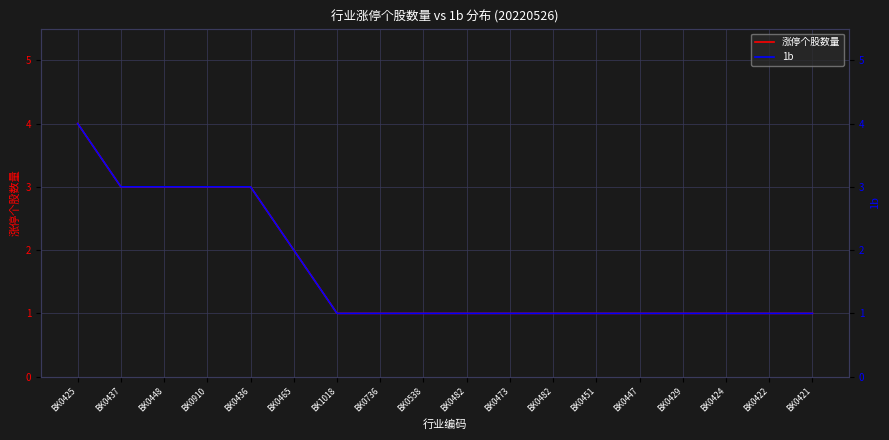

How many values in the 涨停个股数量 series exceed 1?

6